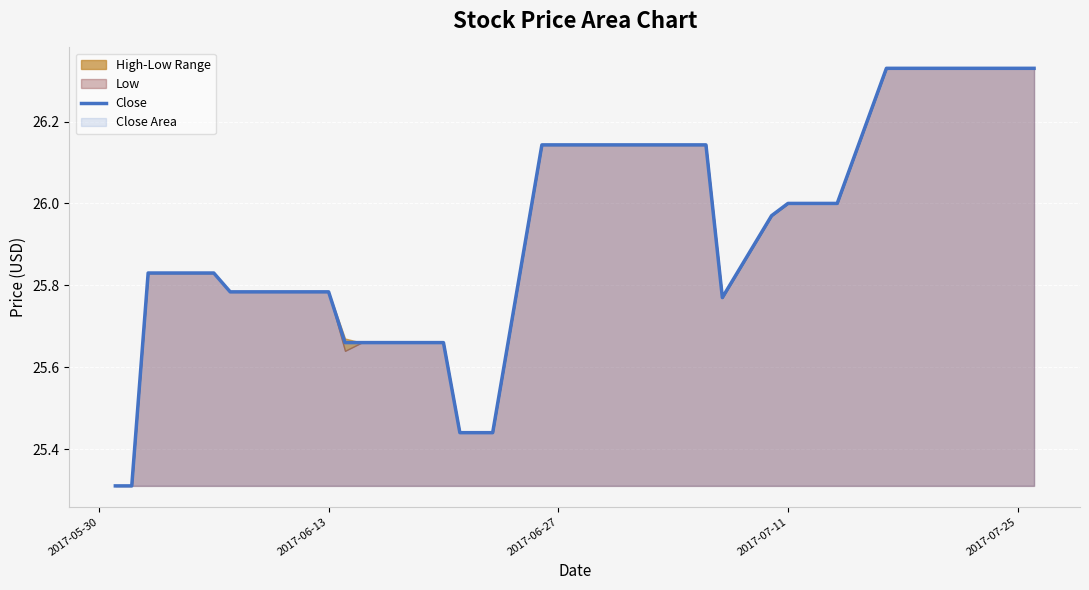

True or false: Close has a value of 7.4 at 2017-06-13.

False